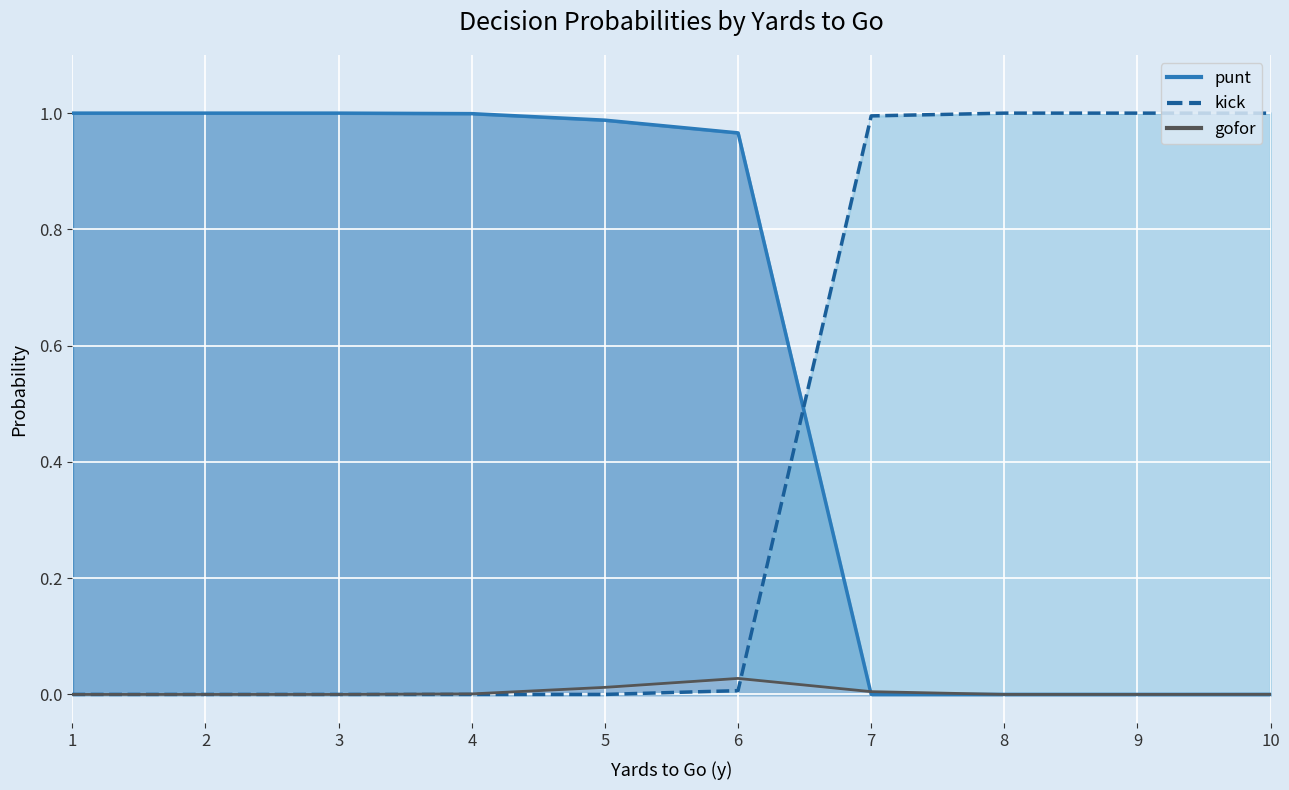

Reading right to left, list all the values displayed in this chart.

punt: 0.0	0.0	0.0	0.0	1.0	1.0	1.0	1.0	1.0	1.0
kick: 1.0	1.0	1.0	1.0	0.0	0.0	0.0	0.0	0.0	0.0
gofor: 0.0	0.0	0.0	0.0	0.0	0.0	0.0	0.0	0.0	0.0